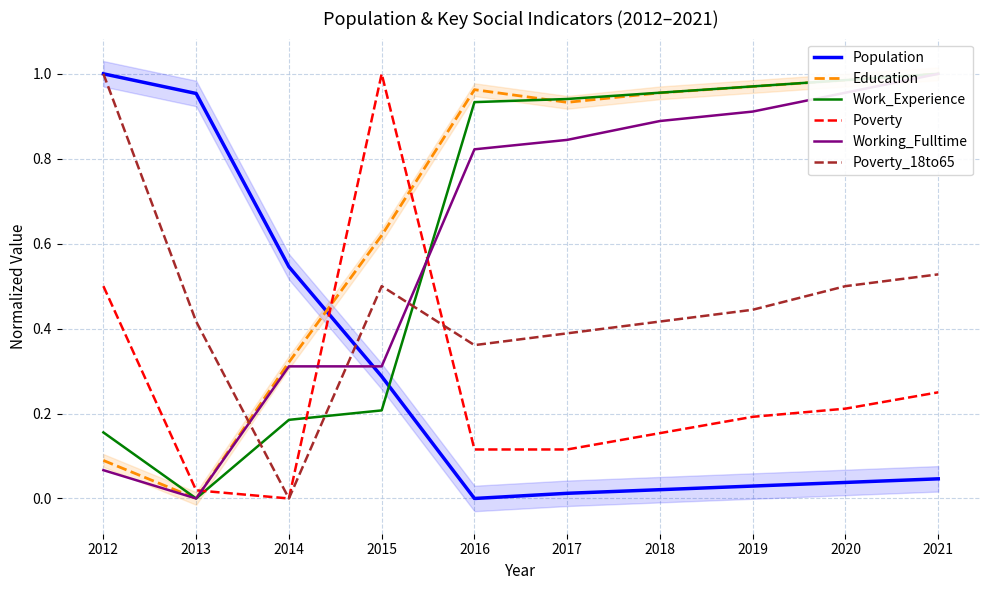

How many lines are shown in the chart?

6